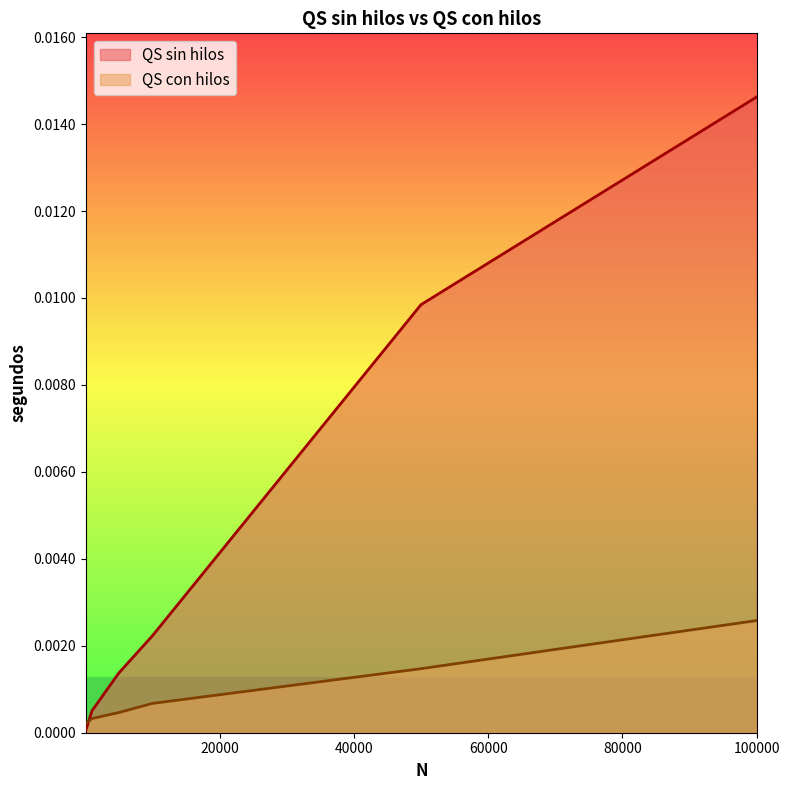

At which label does QS con hilos reach its minimum?

100